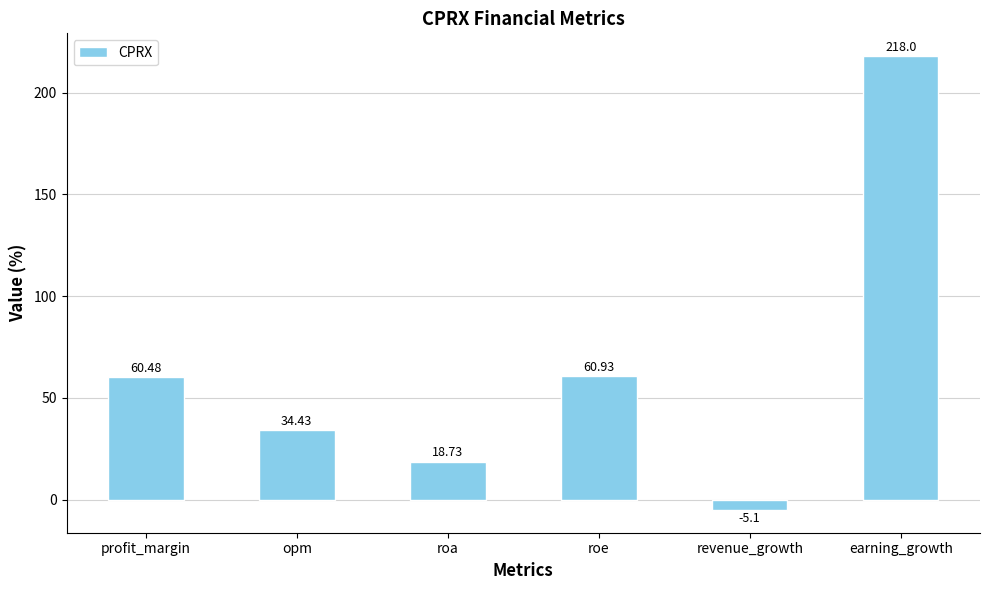

How many bars are there in total?

6